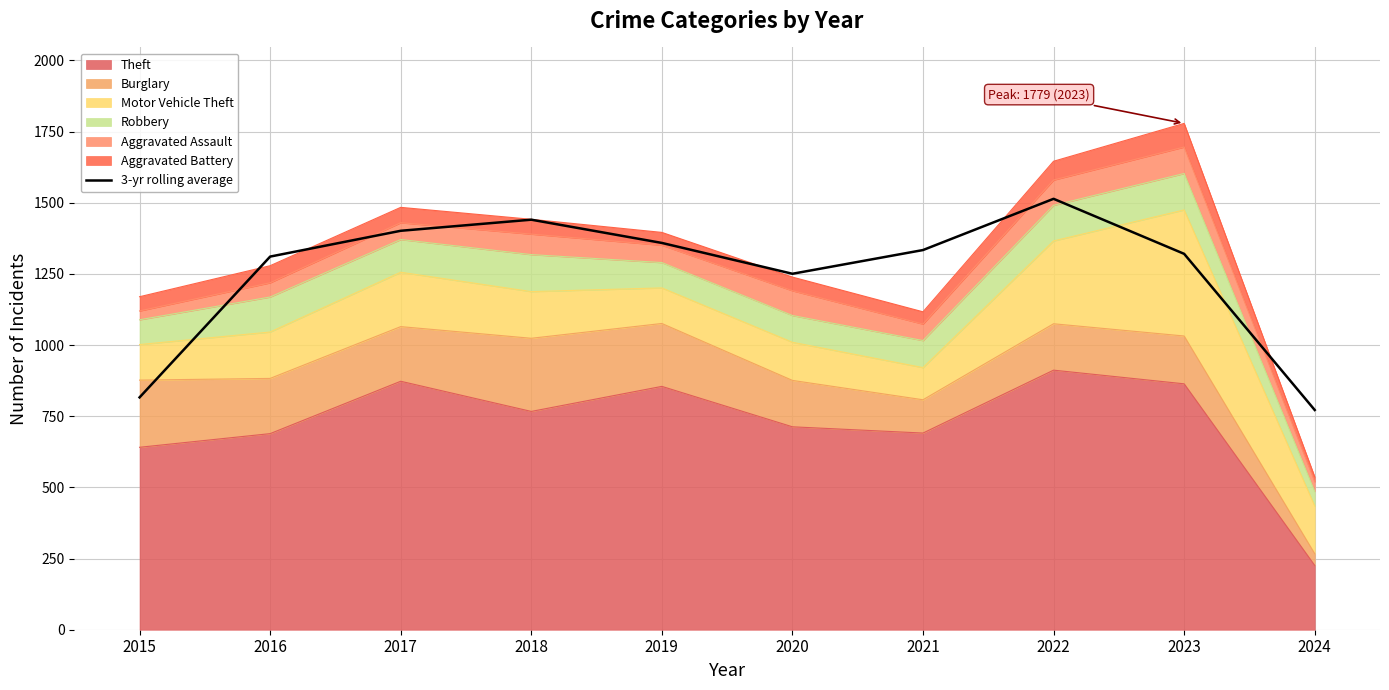

How many categories are shown in the chart?

10